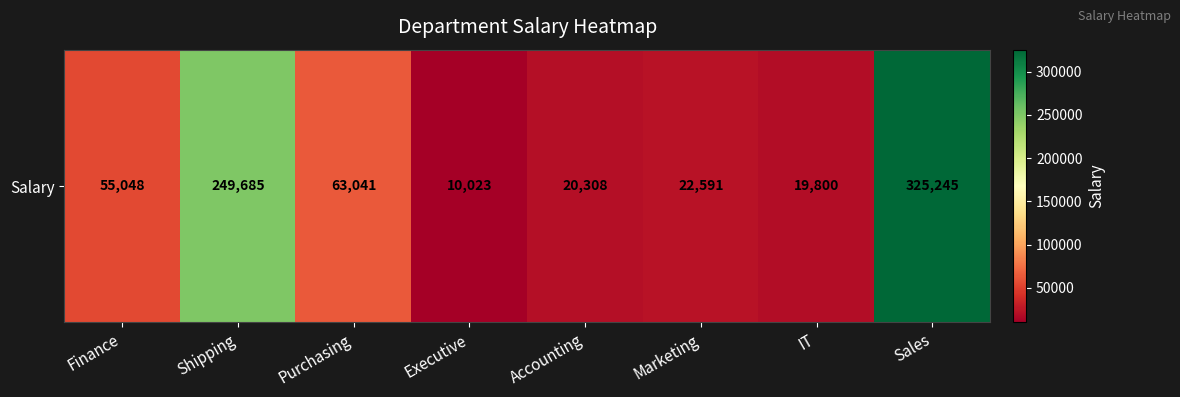

Rank the categories by value from lowest to highest.

Executive, IT, Accounting, Marketing, Finance, Purchasing, Shipping, Sales